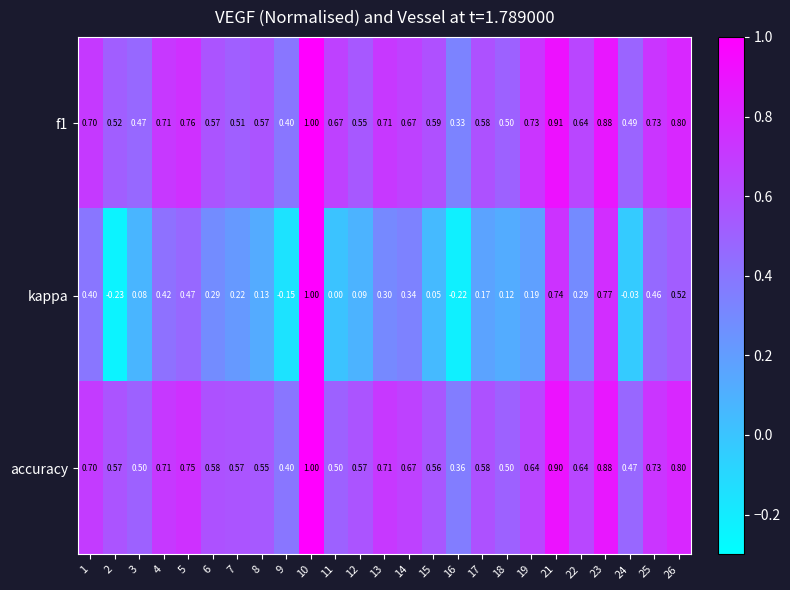

Which series has the widest spread of values?

kappa